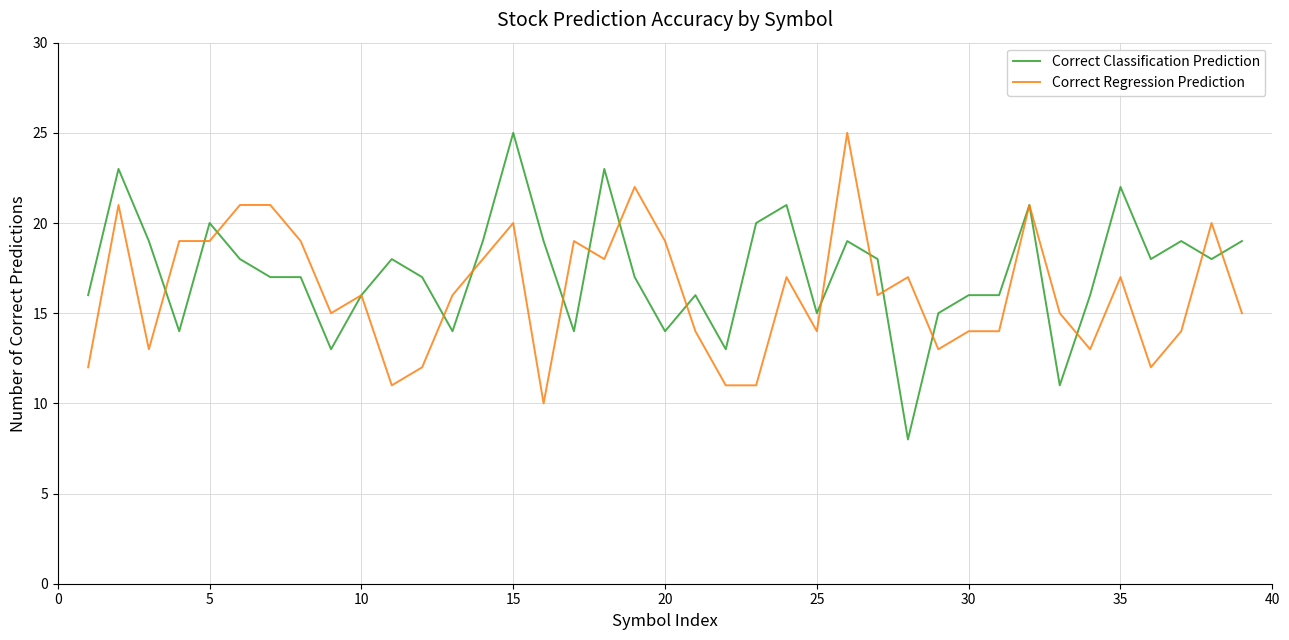

What is the smallest value displayed?

8